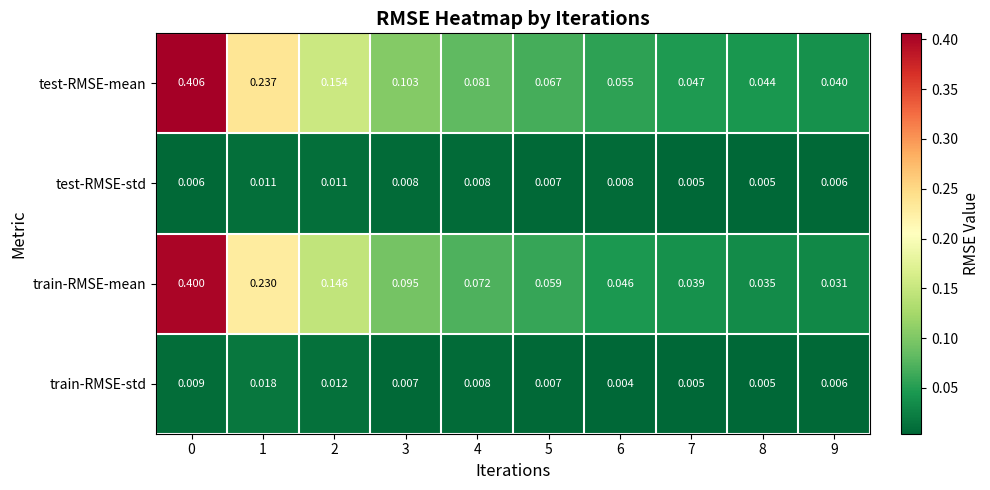

Between 1 and 2, which series saw the biggest shift?

train-RMSE-mean